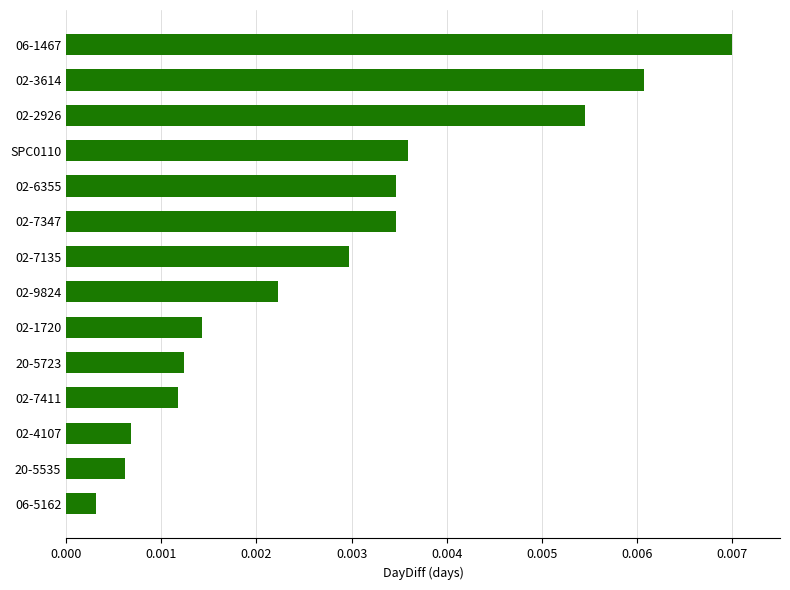

Between 02-3614 and SPC0110, which is larger?

02-3614